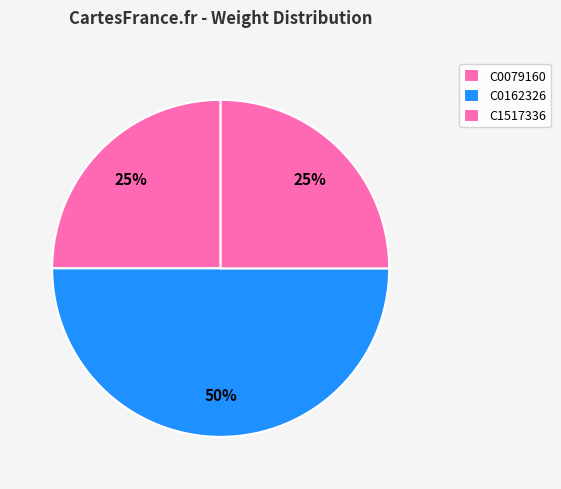

True or false: C0079160 accounts for 25% of the total.

True